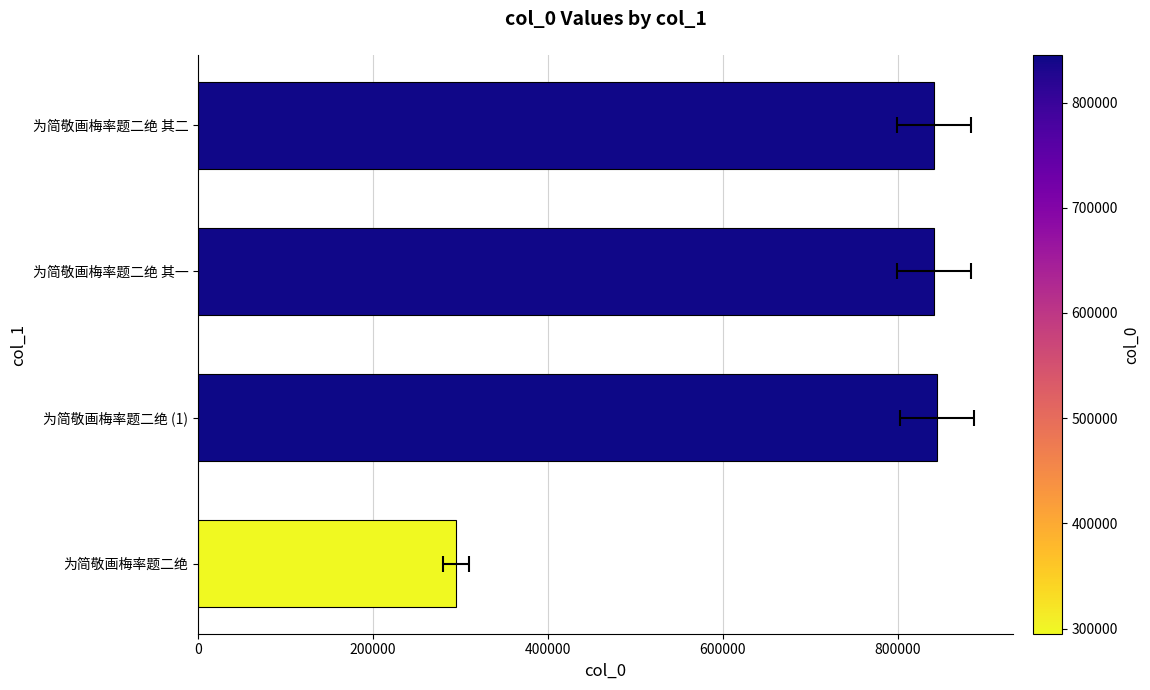

What is the change in value from 200000 to 600000?

-3629